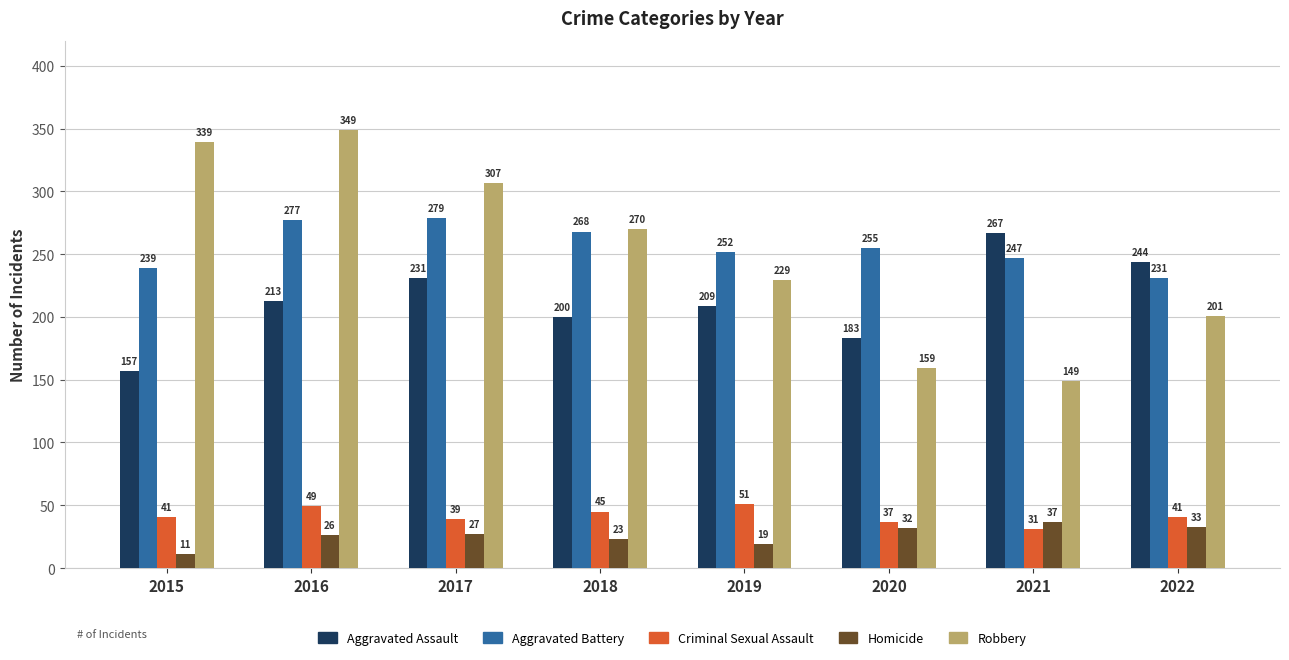

Reading left to right, what are all the values shown in this chart?

Aggravated Assault: 157	213	231	200	209	183	267	244
Aggravated Battery: 239	277	279	268	252	255	247	231
Criminal Sexual Assault: 41	49	39	45	51	37	31	41
Homicide: 11	26	27	23	19	32	37	33
Robbery: 339	349	307	270	229	159	149	201